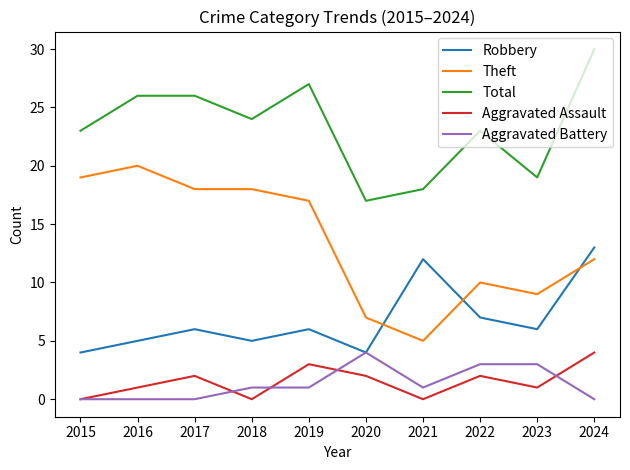

Reading left to right, transcribe all the data shown in this chart.

Robbery: 2015=4	2016=5	2017=6	2018=5	2019=6	2020=4	2021=12	2022=7	2023=6	2024=13
Theft: 2015=19	2016=20	2017=18	2018=18	2019=17	2020=7	2021=5	2022=10	2023=9	2024=12
Total: 2015=23	2016=26	2017=26	2018=24	2019=27	2020=17	2021=18	2022=23	2023=19	2024=30
Aggravated Assault: 2015=0	2016=1	2017=2	2018=0	2019=3	2020=2	2021=0	2022=2	2023=1	2024=4
Aggravated Battery: 2015=0	2016=0	2017=0	2018=1	2019=1	2020=4	2021=1	2022=3	2023=3	2024=0